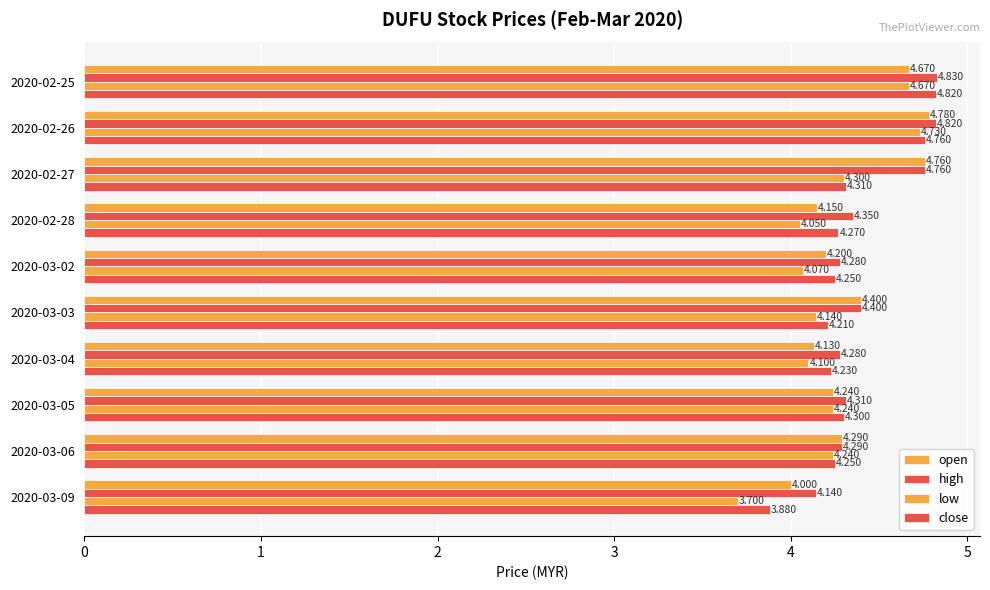

At which label does low reach its minimum?

2020-03-09